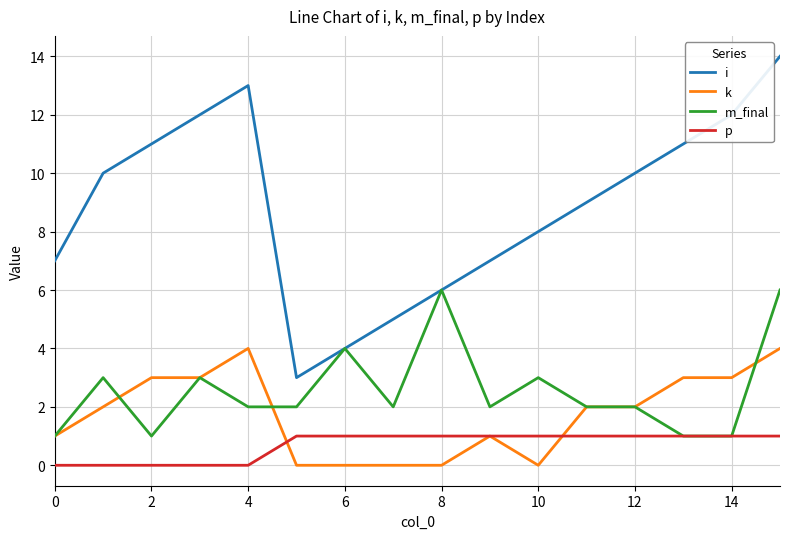

Which series has the largest total across all categories?

i